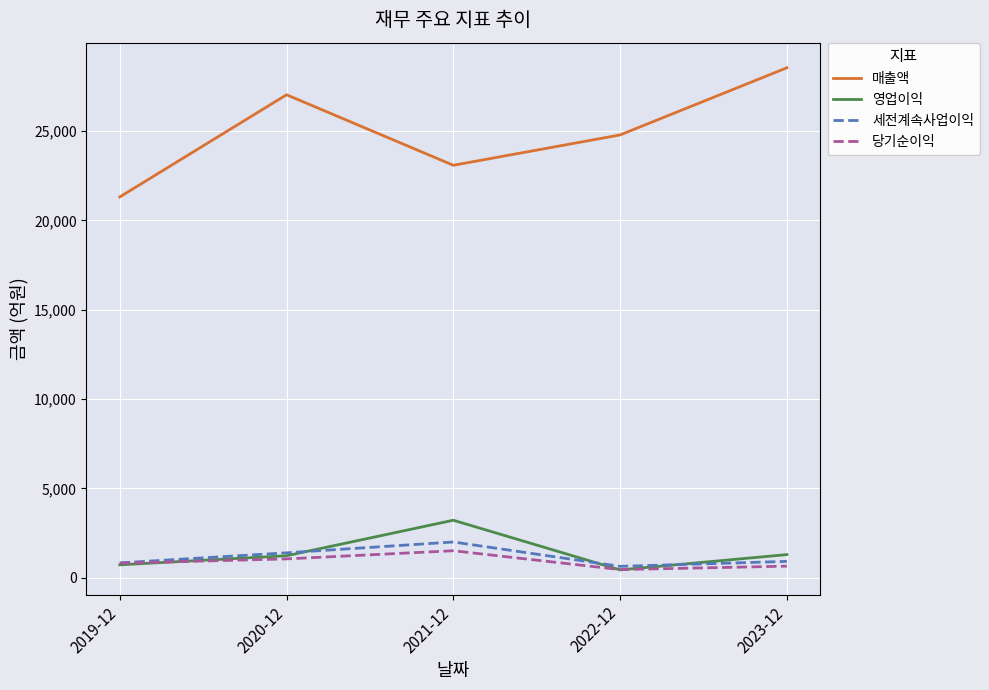

Which series has the widest spread of values?

매출액